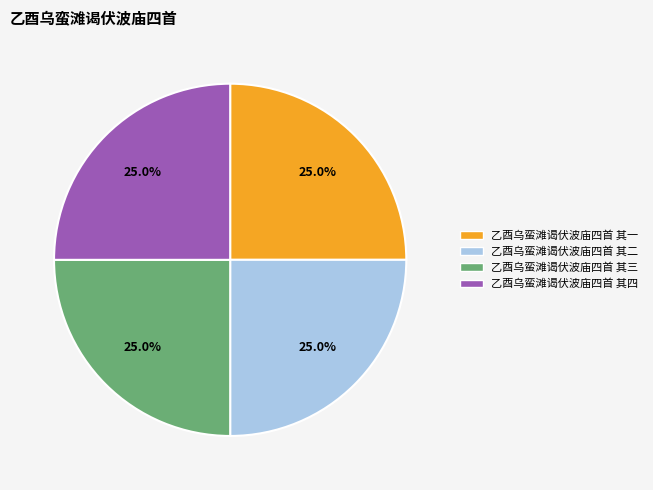

Does 乙酉乌蛮滩谒伏波庙四首 其二 account for over 50% of the chart?

No